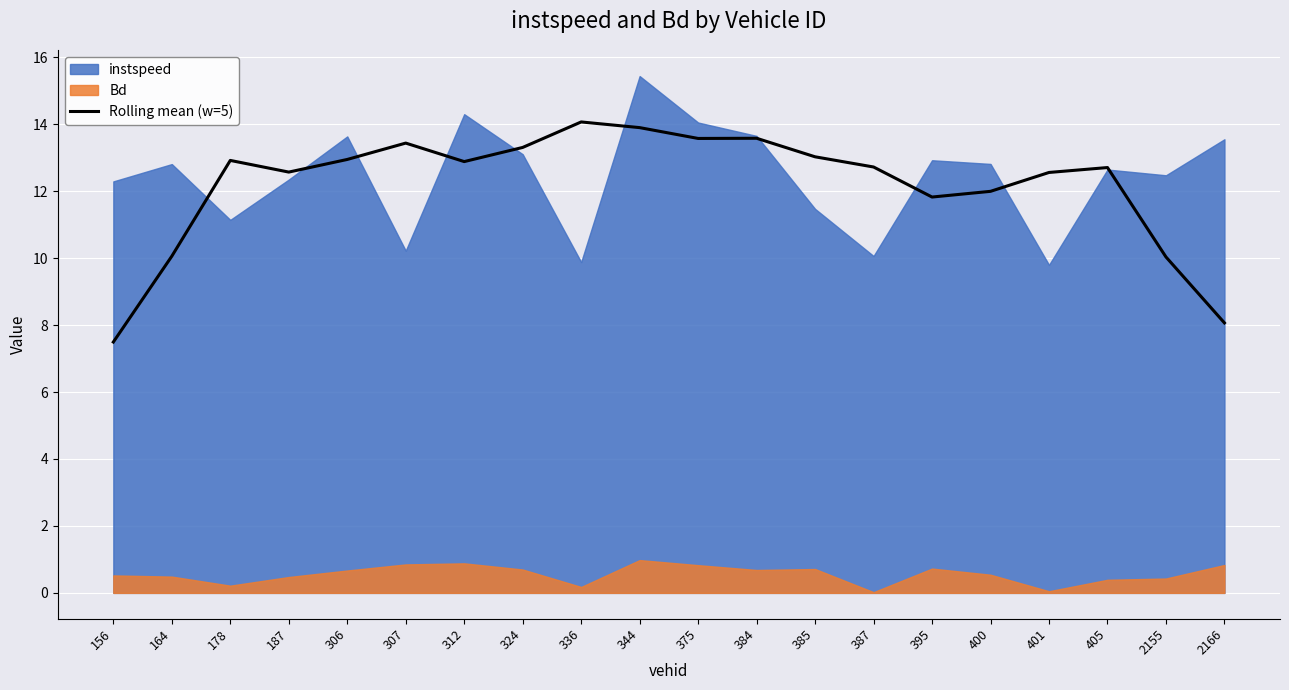

What is the value of the 18th point from the left?

12.7